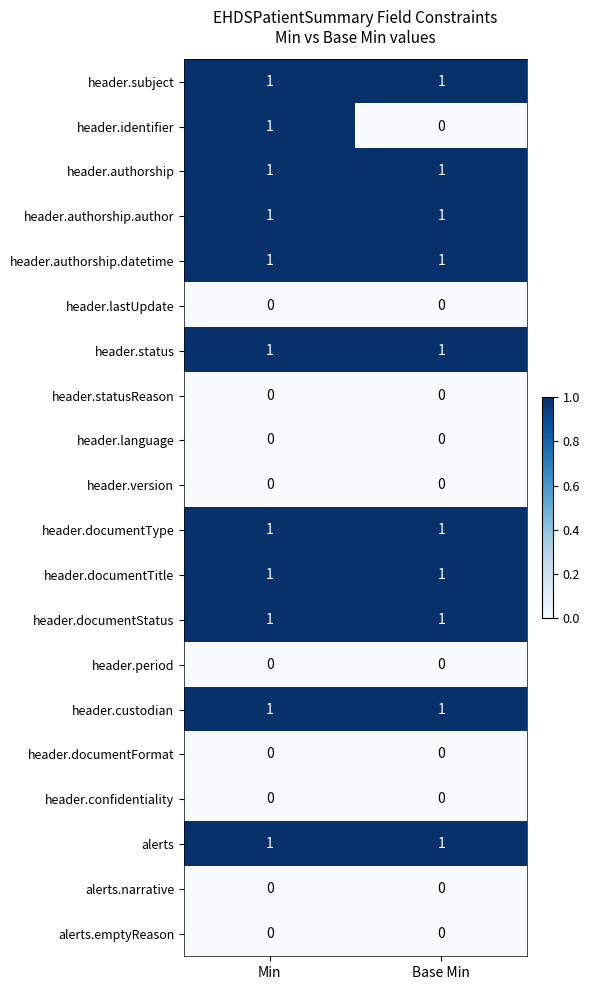

True or false: header.identifier has a value of 2 at Min.

False